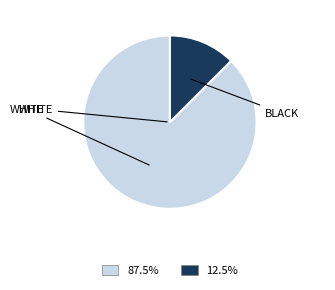

Does any single category account for the majority?

Yes